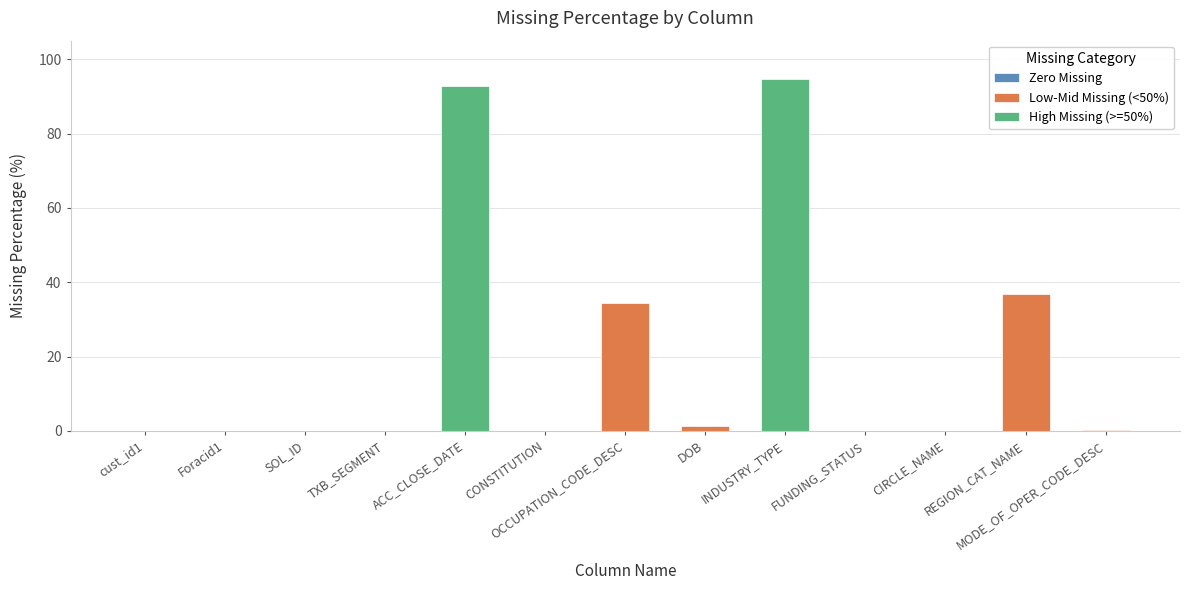

At which category does the chart reach its peak across all series?

INDUSTRY_TYPE